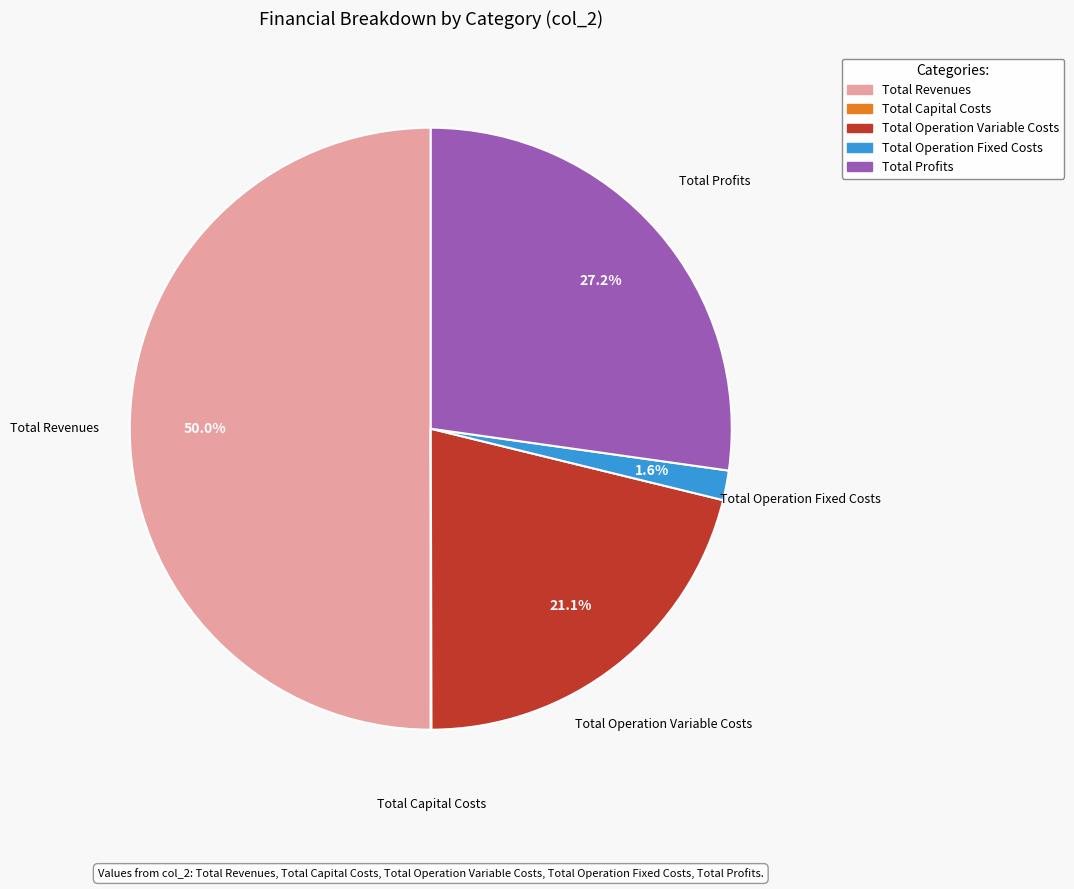

Which slice represents more than half of the pie?

Total Revenues